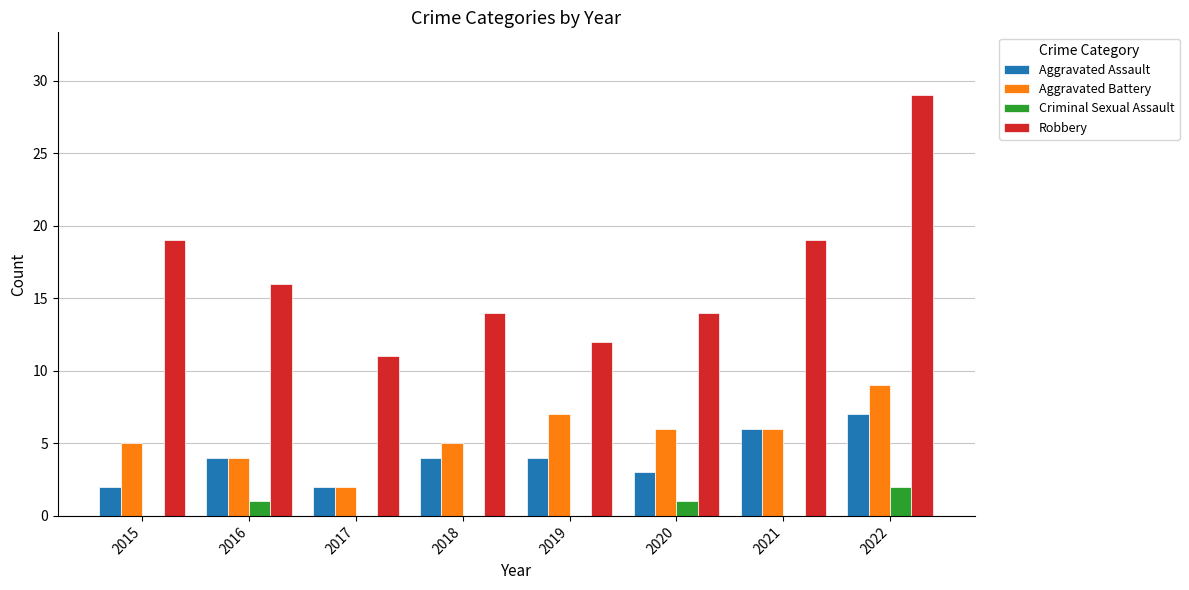

Which series has the largest range (max minus min)?

Robbery